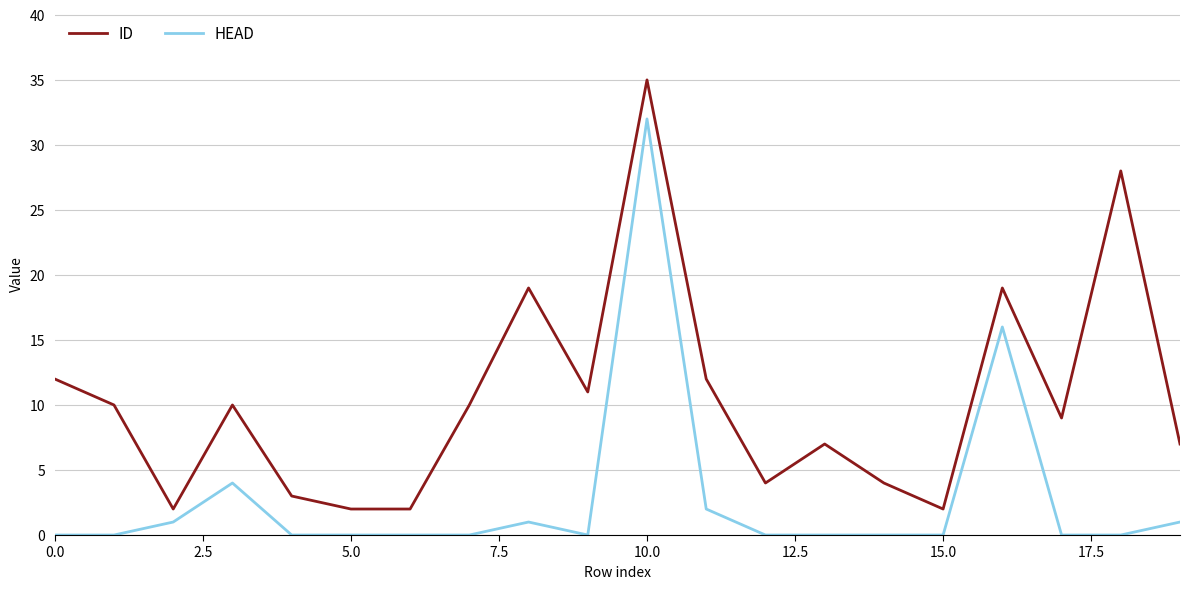

Which series has the largest total across all categories?

ID